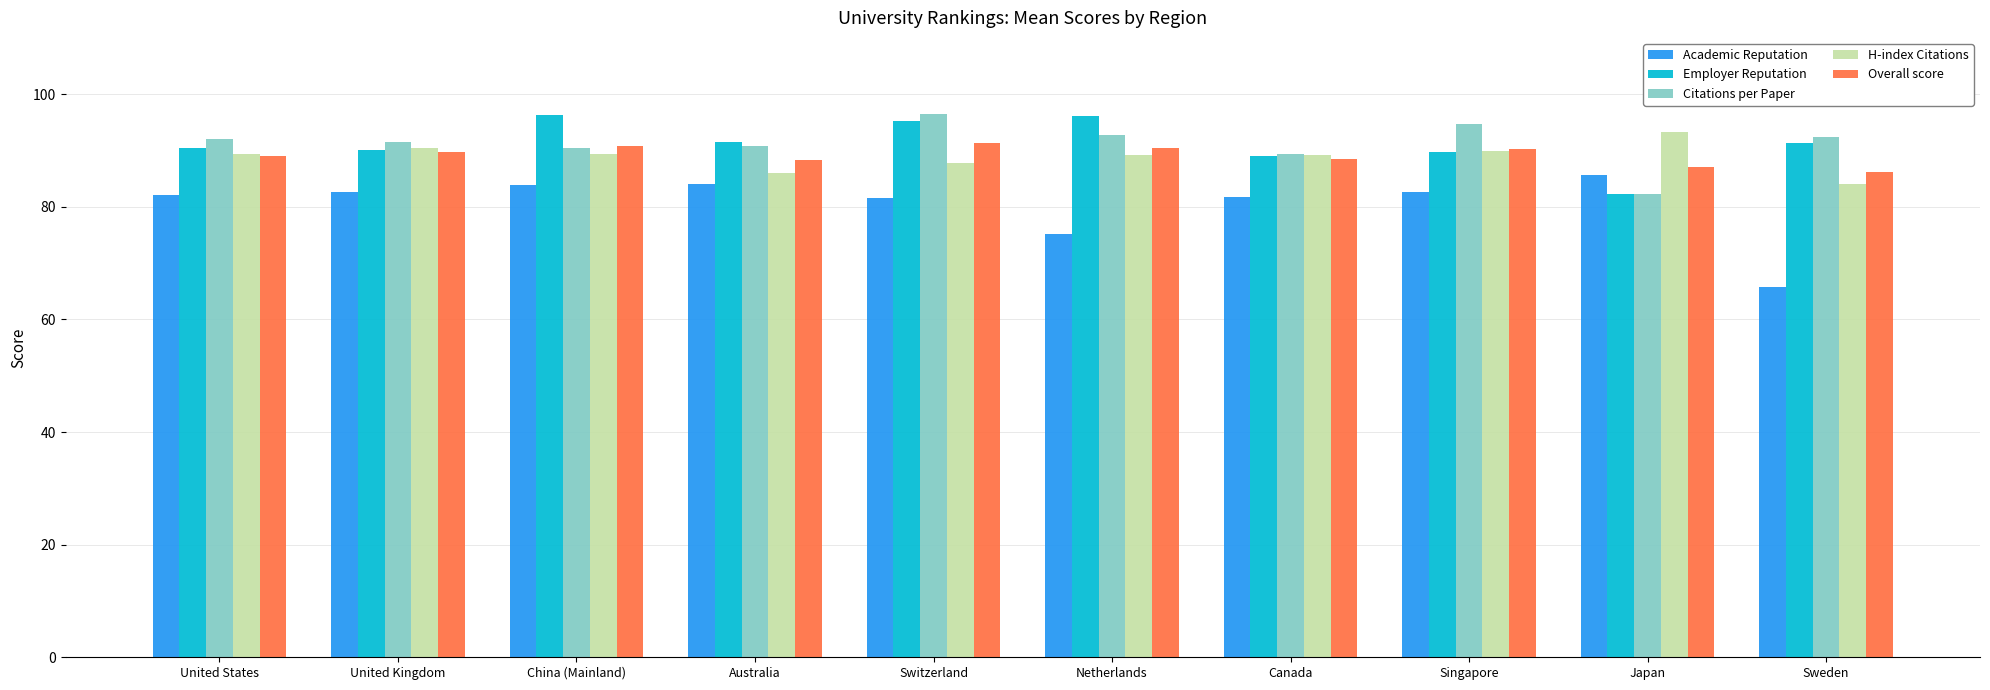

How many data points in Citations per Paper are above 92?

5